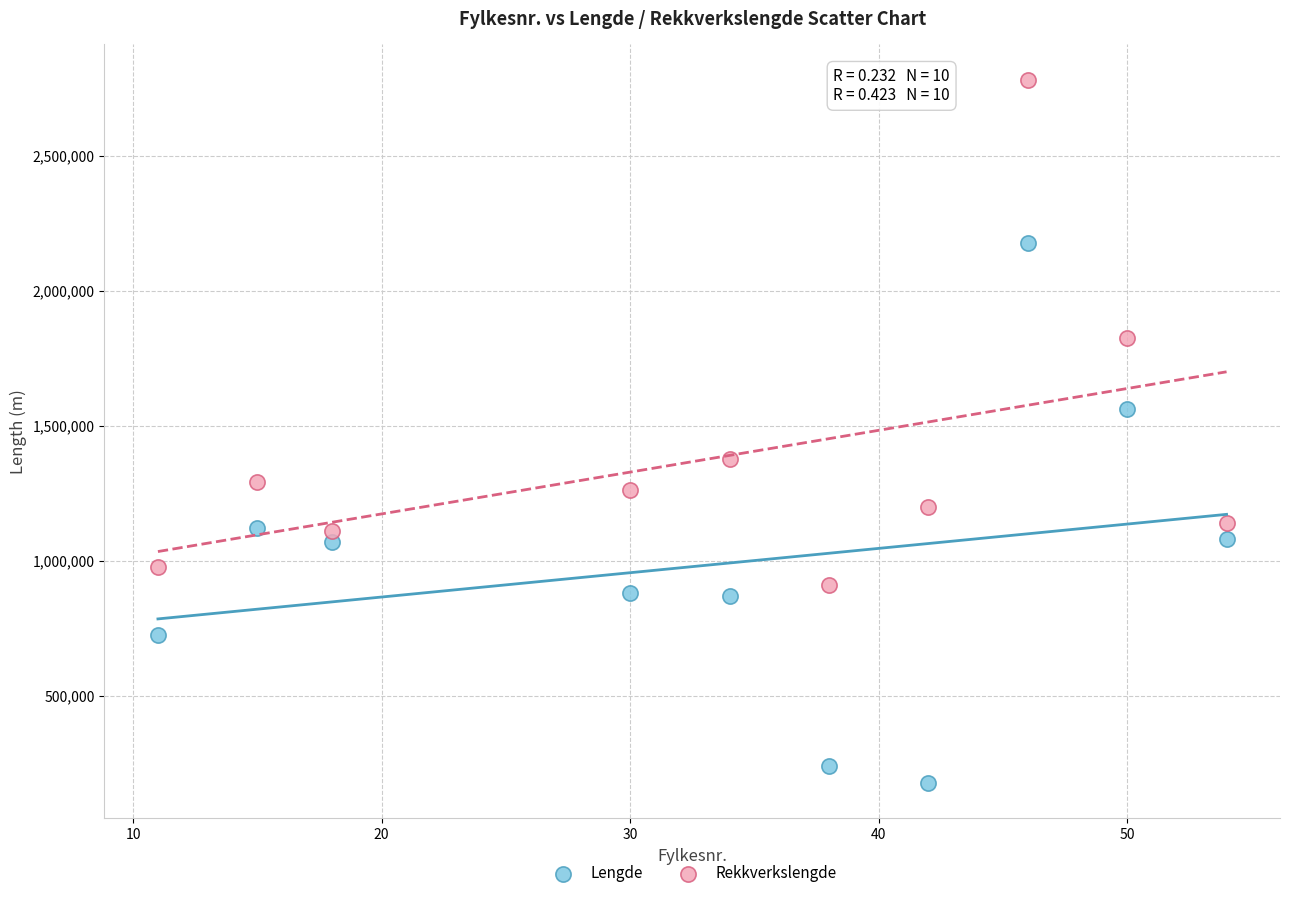

Across all data points, what is the range of Y values (max minus min)?

2604799.4